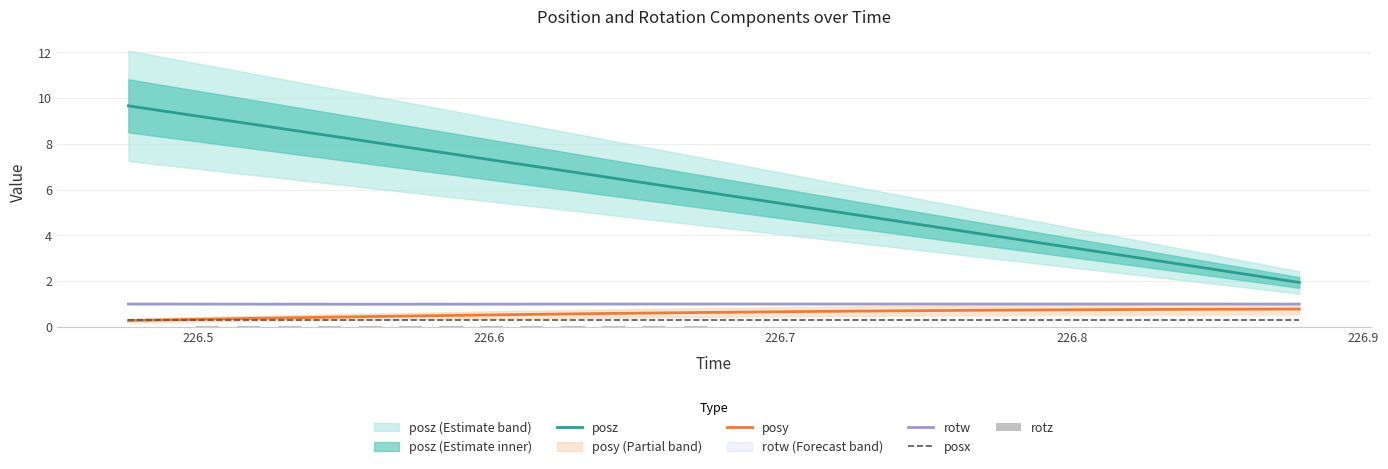

What is the highest value of the posz series?

9.7